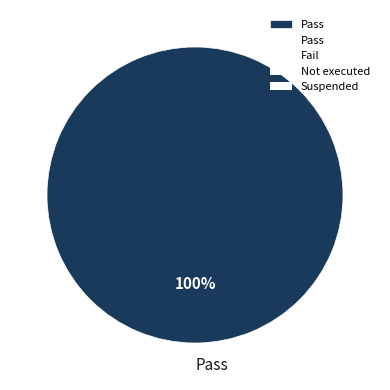

Is there any slice that represents more than half of the pie?

Yes